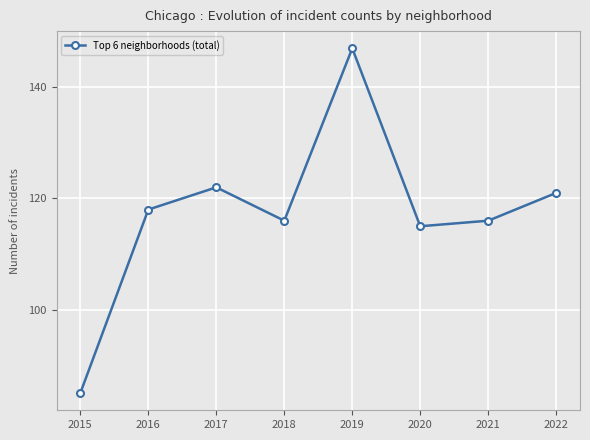

How many interior local valleys (lower than both neighbors) does the data have?

2